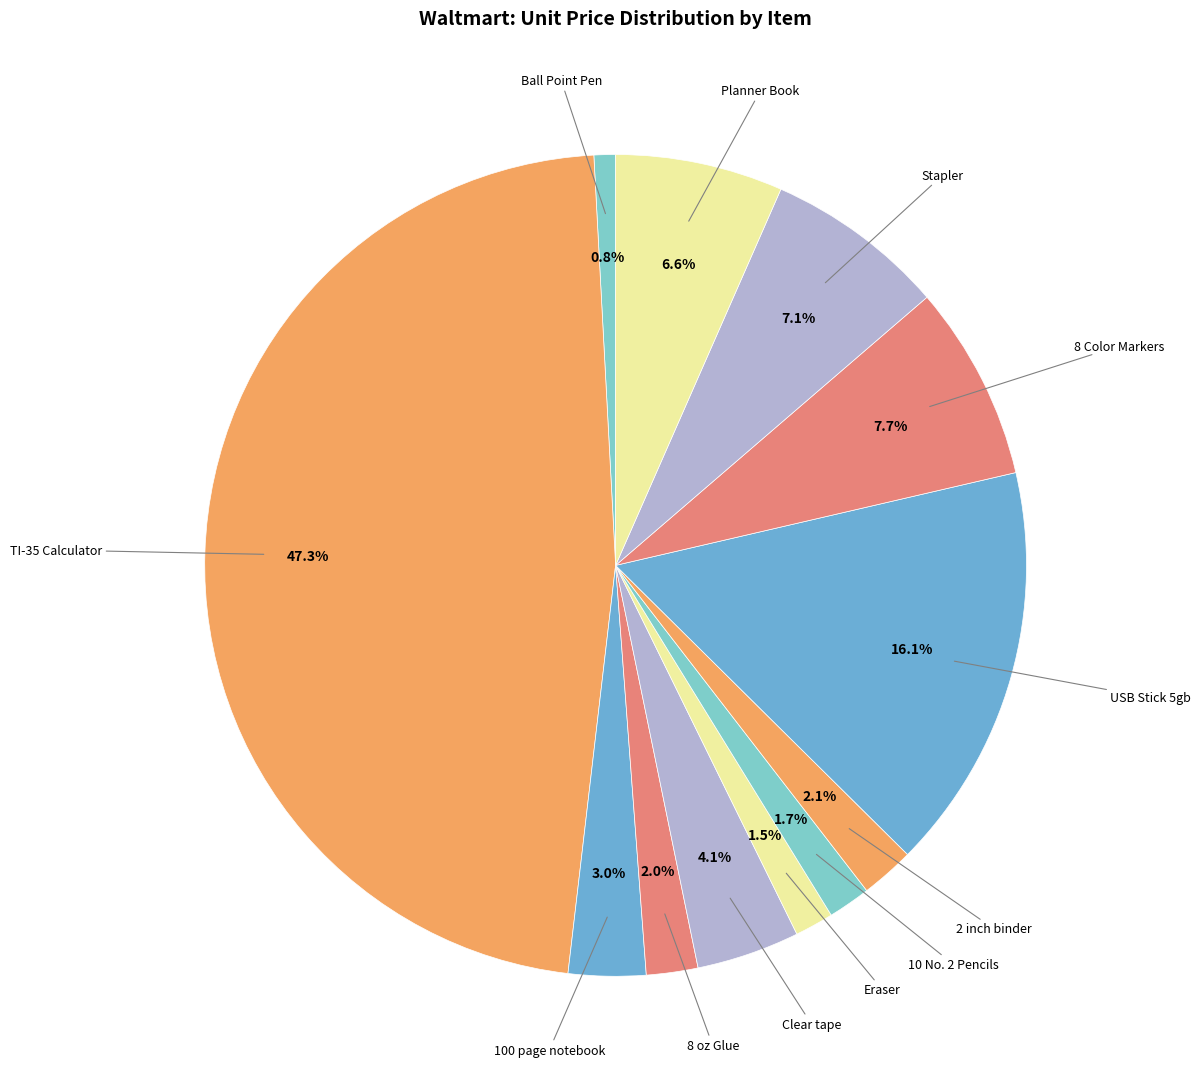

What portion of the pie excludes Stapler?

92.9%